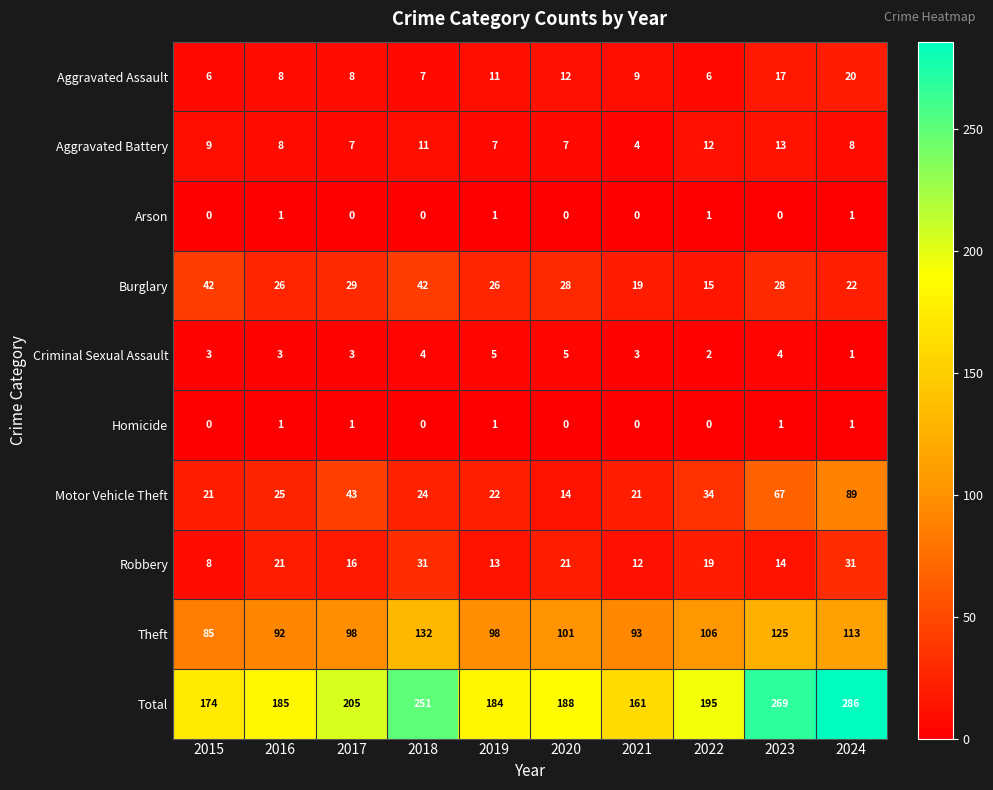

How many categories are shown in the chart?

10